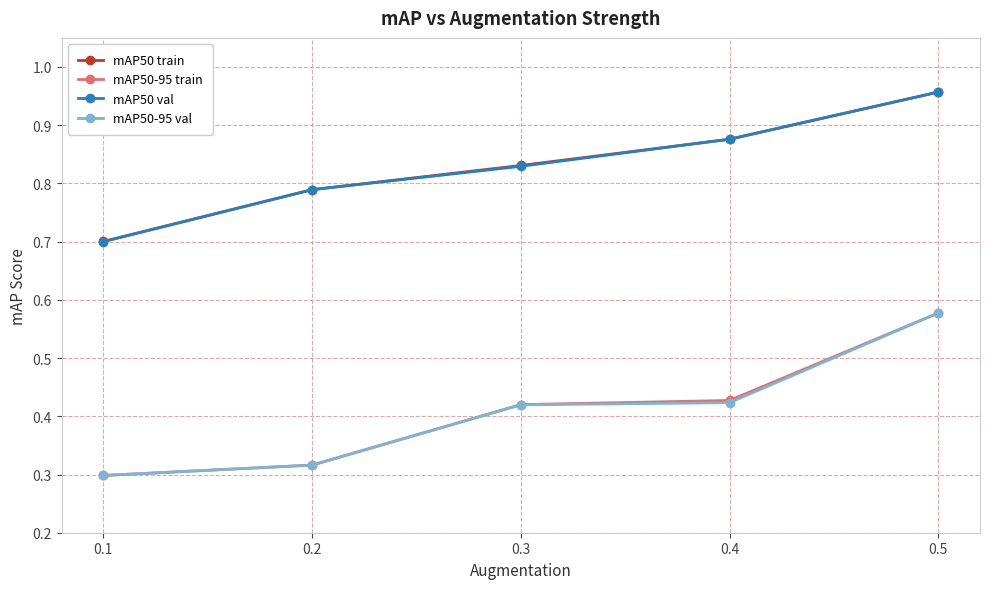

What is the minimum value for mAP50 train?

0.7